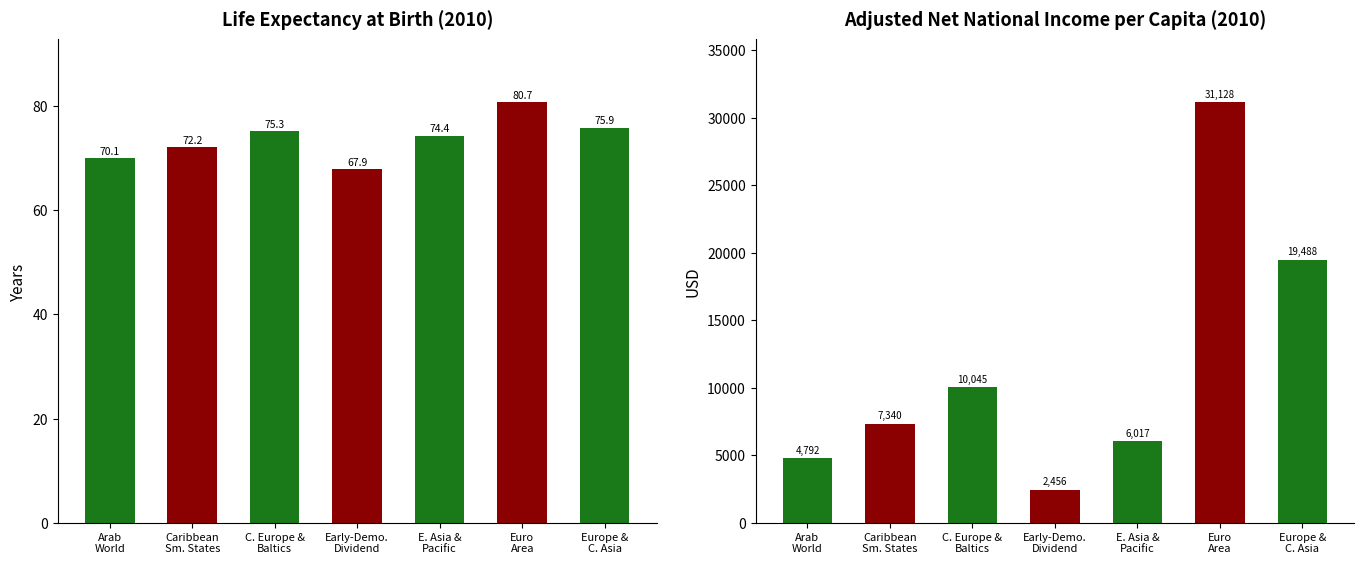

Where is Income per capita nearest to the value 16792?

Europe &
C. Asia